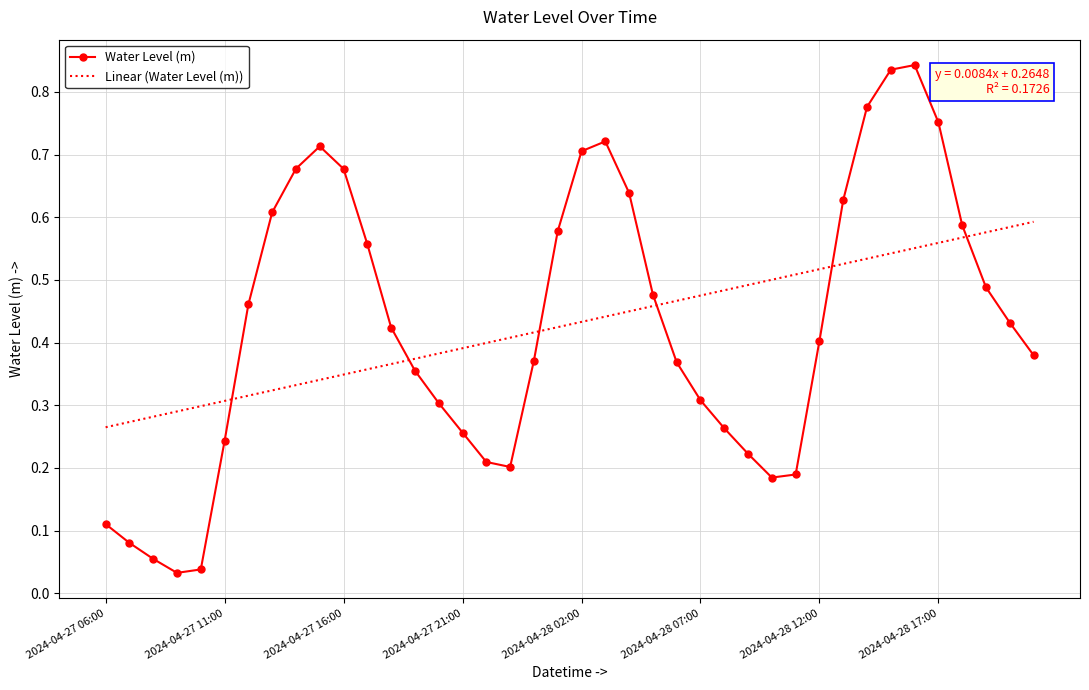

Which series has the largest range (max minus min)?

Water Level (m)